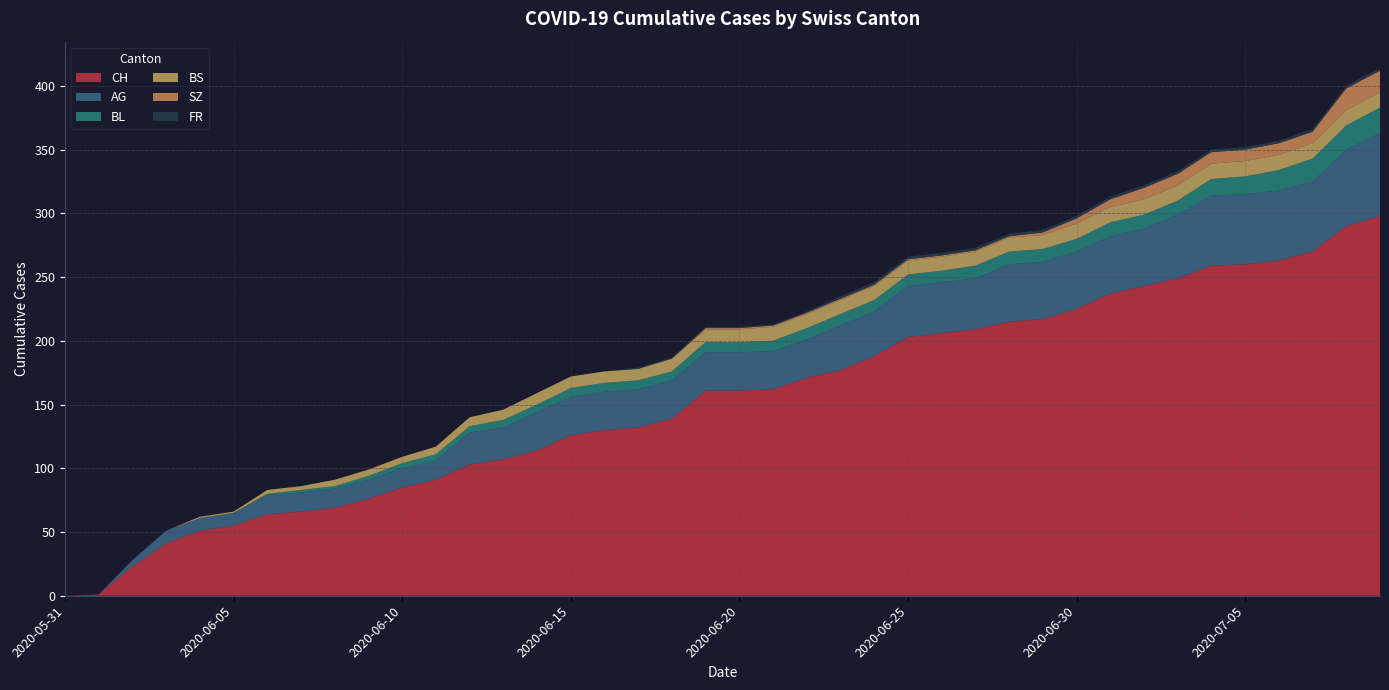

Reading left to right, extract all data points from this chart.

CH: 0	1	23	41	51	55	64	66	69	76	85	91	103	107	114	126	130	132	139	161	161	162	171	177	188	203	206	209	215	217	225	237	243	249	259	260	263	270	290	298
AG: 0	0	5	10	10	10	15	15	15	15	15	15	25	25	30	30	30	30	30	30	30	30	30	35	35	40	40	40	45	45	45	45	45	50	55	55	55	55	60	65
BL: 0	0	0	0	0	0	1	2	2	3	4	5	5	6	6	7	7	7	7	8	8	8	9	9	9	9	9	10	10	10	10	11	11	11	13	14	16	18	19	20
BS: 0	0	0	0	1	1	3	3	5	5	5	6	7	8	9	9	9	9	10	10	10	11	11	11	11	11	11	11	11	11	12	12	12	12	12	12	12	12	12	12
SZ: 0	0	0	0	0	0	0	0	0	0	0	0	0	0	0	0	0	0	0	1	1	1	1	1	1	1	1	1	1	2	4	6	9	9	9	9	9	9	17	17
FR: 0	0	0	0	0	0	0	0	0	0	0	0	0	0	0	0	0	1	1	1	1	1	1	2	2	2	2	2	2	2	2	2	2	2	2	2	2	2	2	2